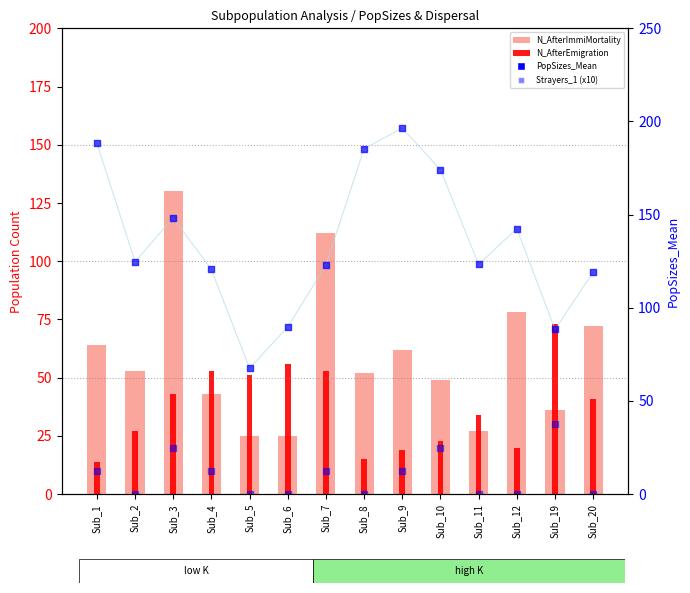

What are all the series names shown in the legend?

N_AfterImmiMortality, N_AfterEmigration, Strayers_1 (x10), PopSizes_Mean